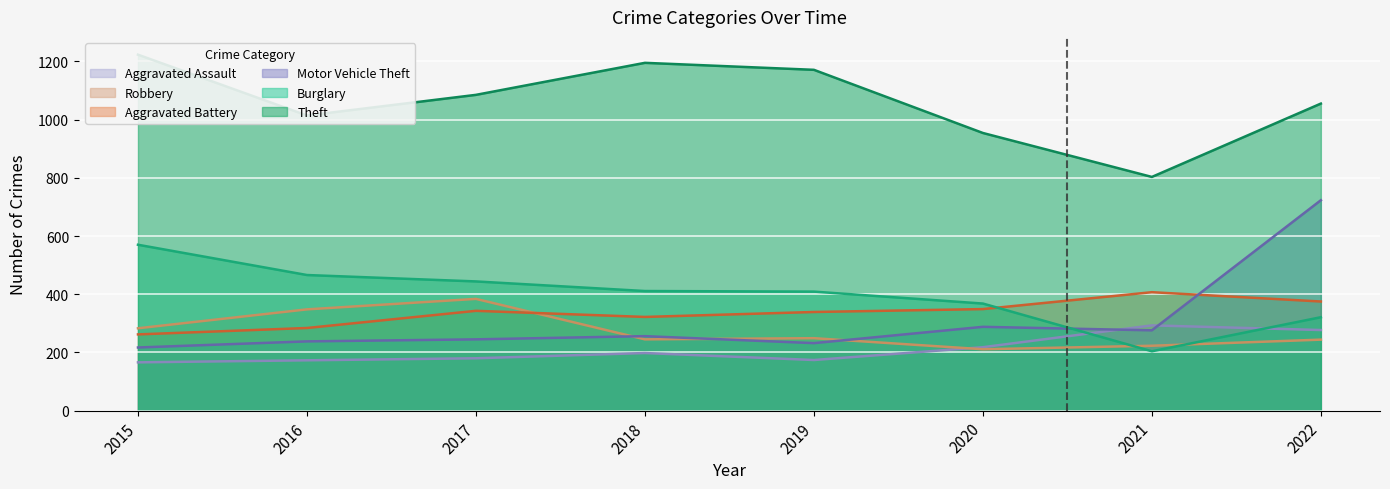

True or false: Theft has more than 2 interior local peaks.

False